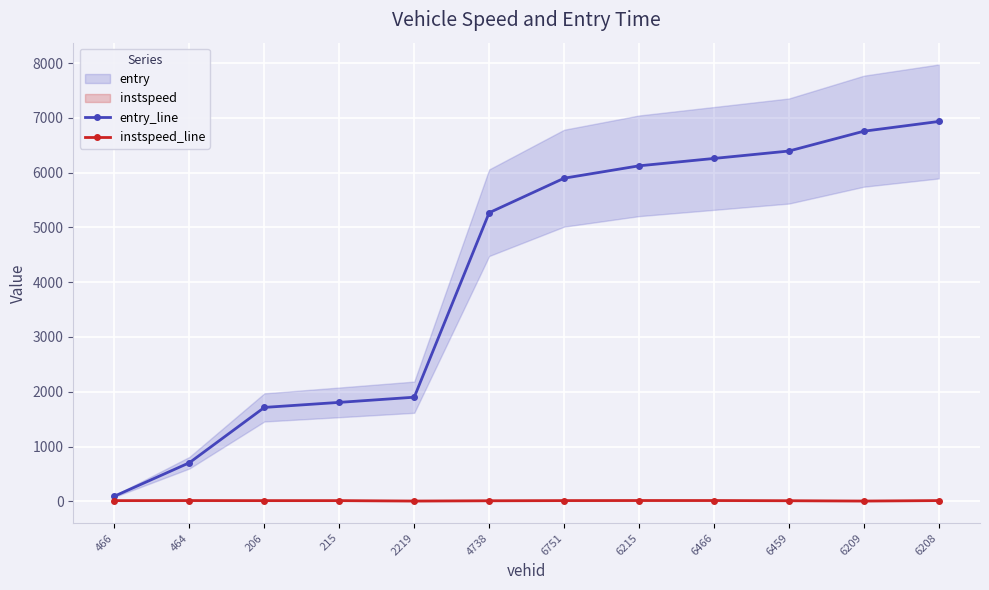

At which label does instspeed_line reach its peak?

6215